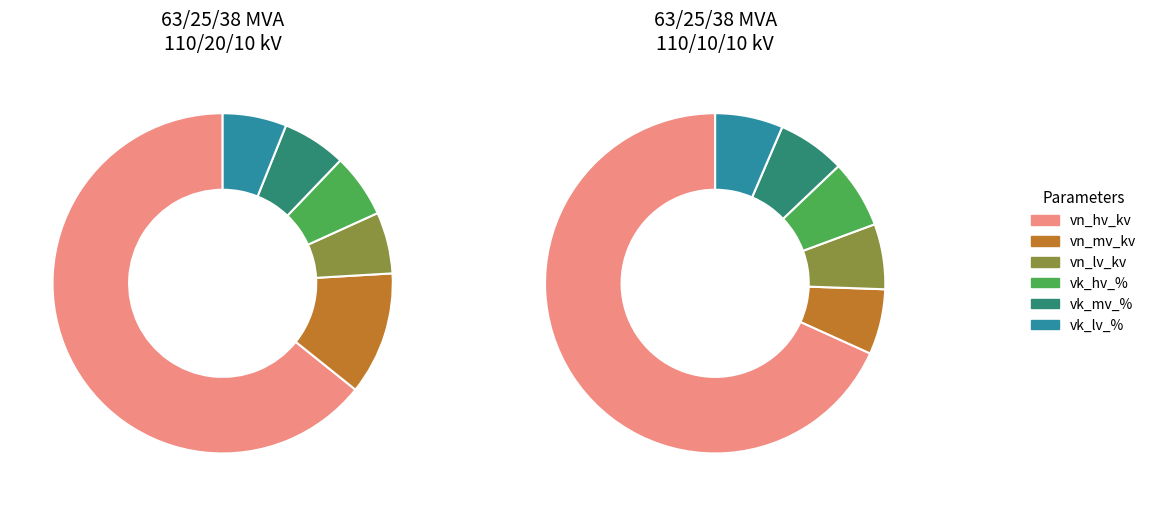

To the nearest percent, what is the combined percentage of 63/25/38 MVA 110/10/10 kV and 63/25/38 MVA 110/20/10 kV?

100%